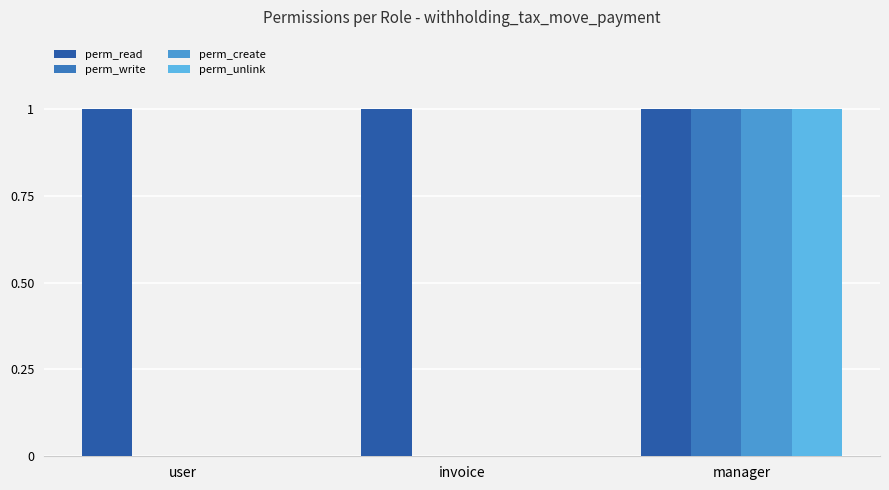

What is the label of the 1st bar from the left?

user